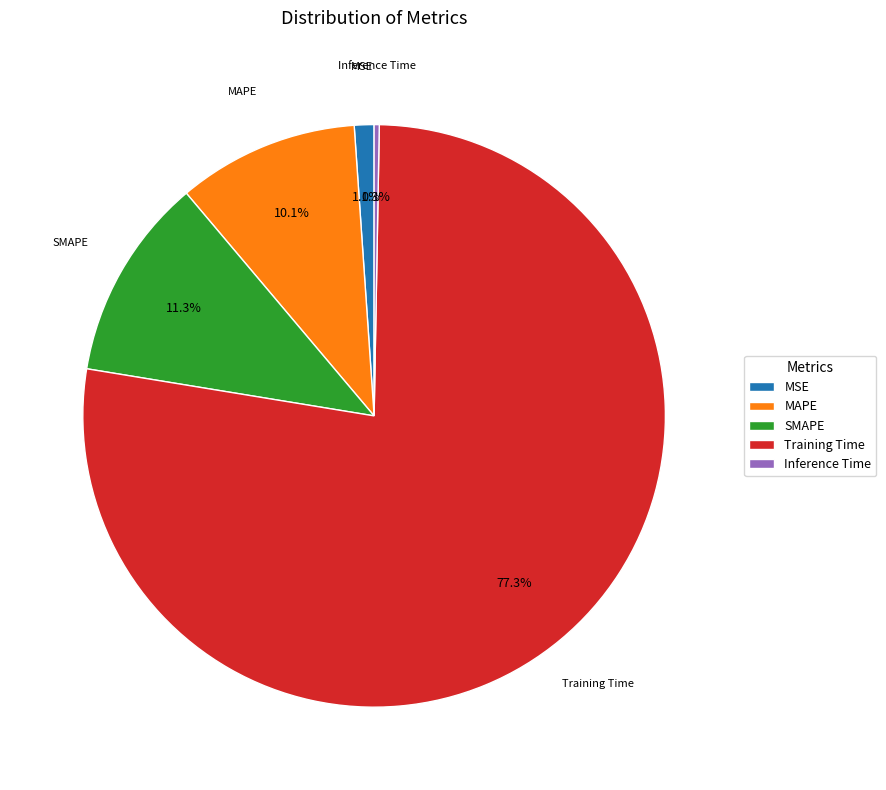

Which slice is the smallest?

Inference Time